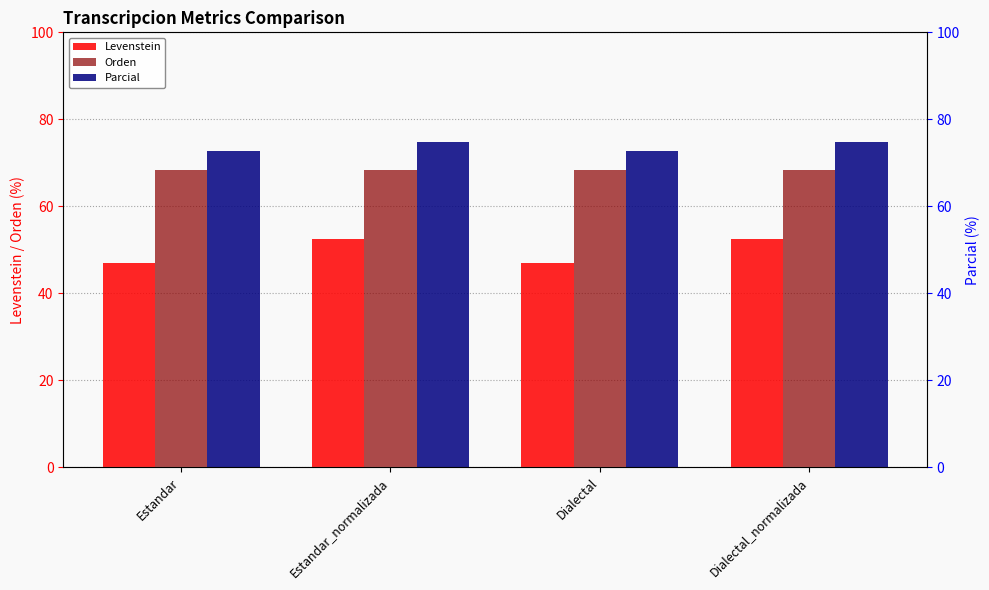

Rank the series by their average value, from lowest to highest.

Levenstein, Orden, Parcial